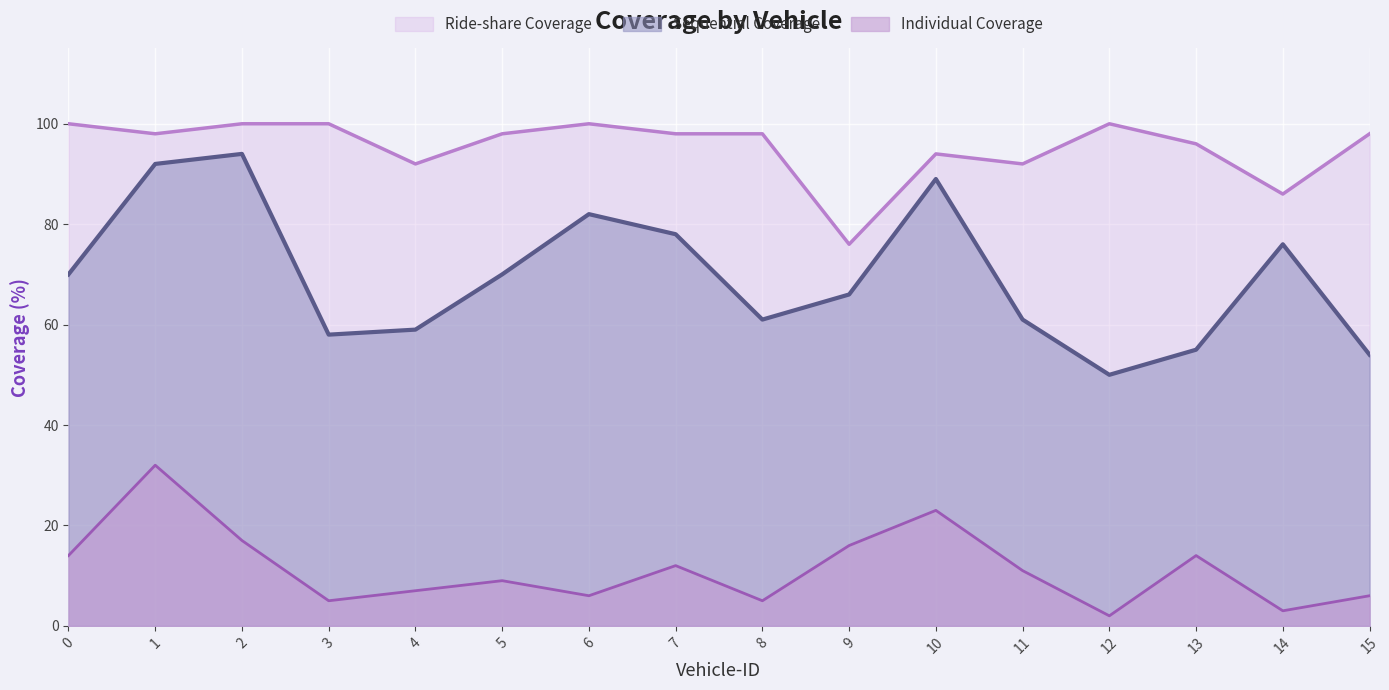

At which category is the sum across all series the highest?

1